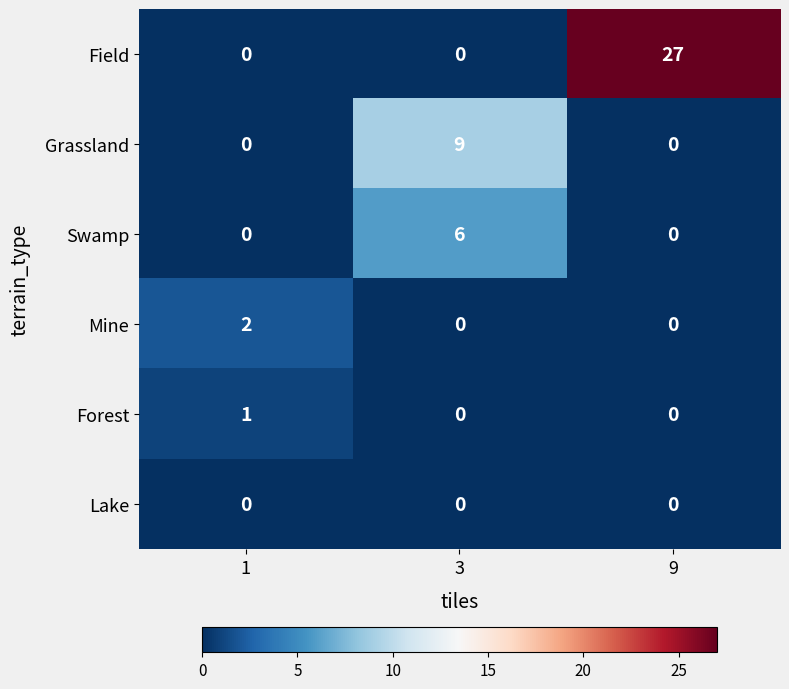

Is it true that Grassland equals 15 at 3?

False